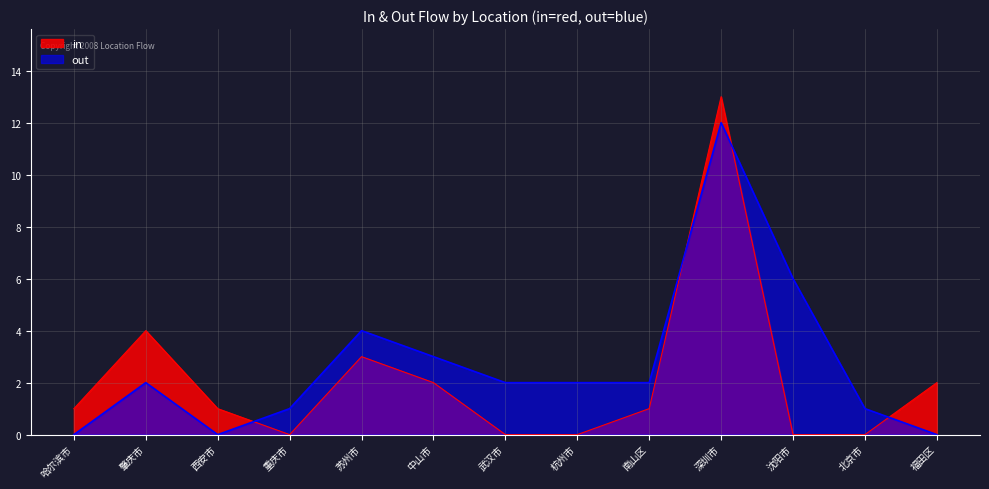

At 沈阳市, list the series in order from smallest to largest.

in, out